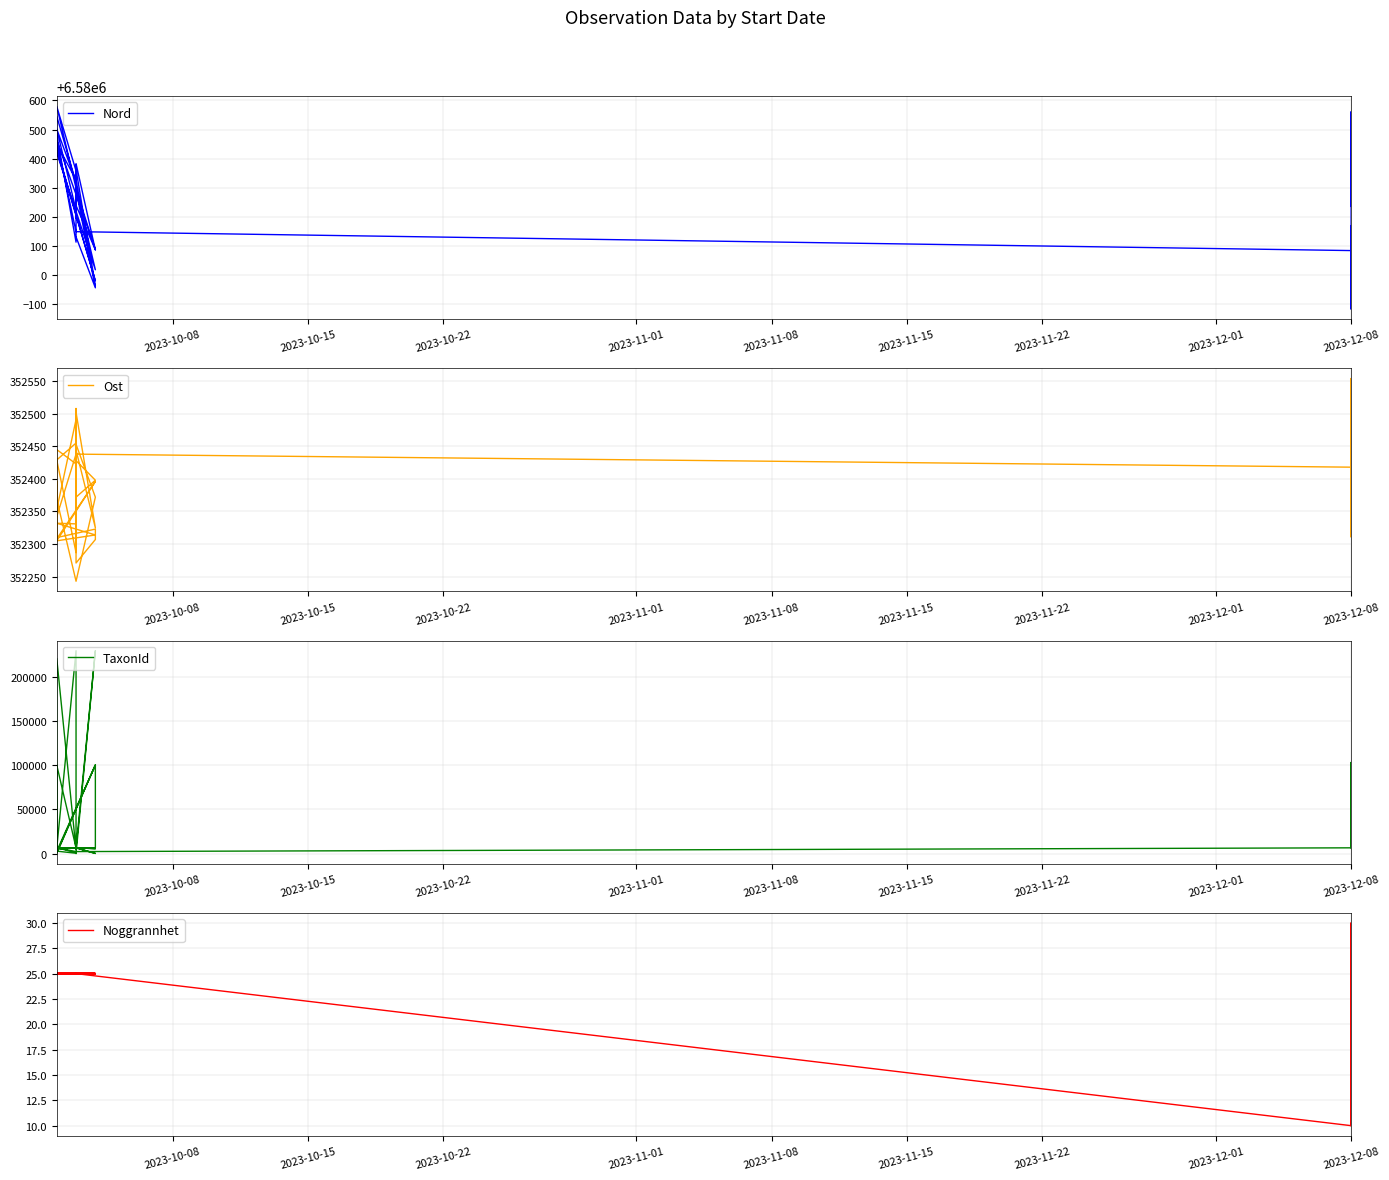

Reading left to right, list all the values displayed in this chart.

Nord: 6580236	6580301	6580561	6579883	6580169	6580084	6580149	6580459	6580478	6580451	6580327	6579963	6580363	6580239	6580087	6580089	6580464	6580429	6579980	6580435	6580483	6580113	6580358	6580580	6580018	6580420	6580546	6580318	6580195	6580296	6580086	6580383	6580322	6580502	6580223	6580328	6580378	6580292	6579956	6580131
Ost: 352393	352394	352554	352367	352311	352418	352438	352342	352396	352369	352243	352372	352453	352271	352307	352323	352310	352305	352396	352308	352445	352423	352331	352332	352314	352305	352353	352491	352340	352444	352325	352502	352287	352429	352455	352307	352508	352372	352398	352428
TaxonId: 6425	6425	103021	103021	6426	6425	2170	6426	6425	100138	6425	53	6425	6453	6425	100526	53	6439	6458	6426	6426	1049	308	2667	100049	937	220787	4364	6426	6459	5447	6459	6425	5447	229497	6425	6425	6463	229497	53
Noggrannhet: 10	10	25	30	10	10	25	25	25	25	25	25	25	25	25	25	25	25	25	25	25	25	25	25	25	25	25	25	25	25	25	25	25	25	25	25	25	25	25	25